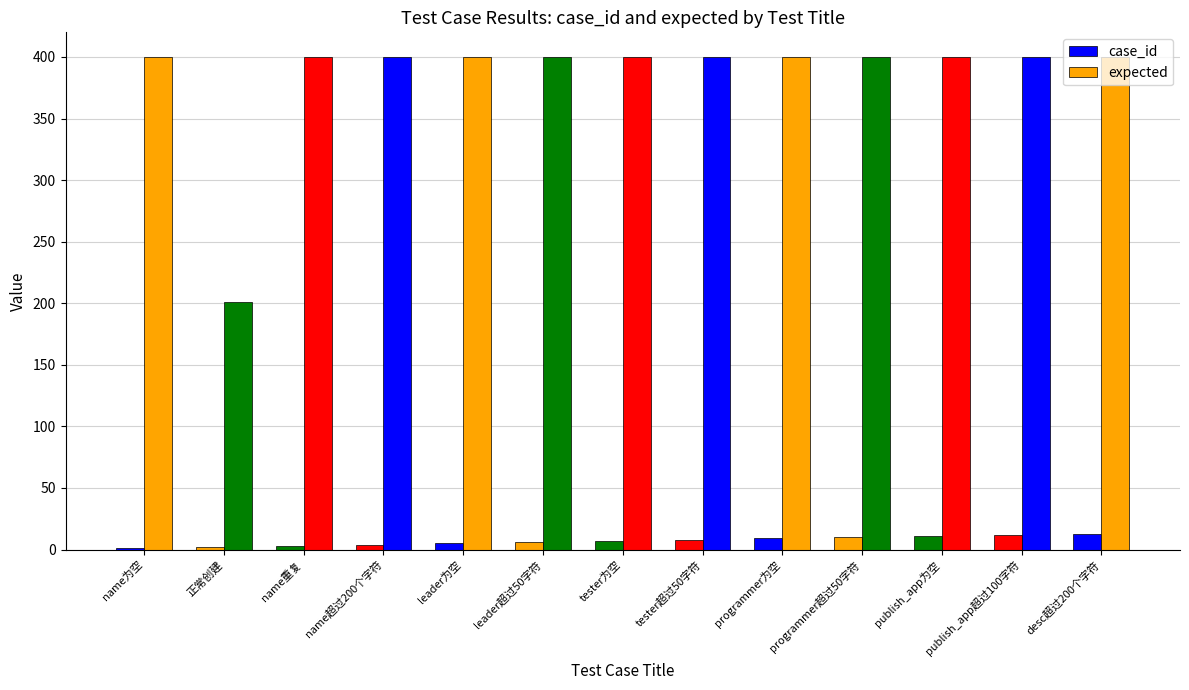

Reading left to right, what are all the values shown in this chart?

case_id: name为空=1	正常创建=2	name重复=3	name超过200个字符=4	leader为空=5	leader超过50字符=6	tester为空=7	tester超过50字符=8	programmer为空=9	programmer超过50字符=10	publish_app为空=11	publish_app超过100字符=12	desc超过200个字符=13
expected: name为空=400	正常创建=201	name重复=400	name超过200个字符=400	leader为空=400	leader超过50字符=400	tester为空=400	tester超过50字符=400	programmer为空=400	programmer超过50字符=400	publish_app为空=400	publish_app超过100字符=400	desc超过200个字符=400